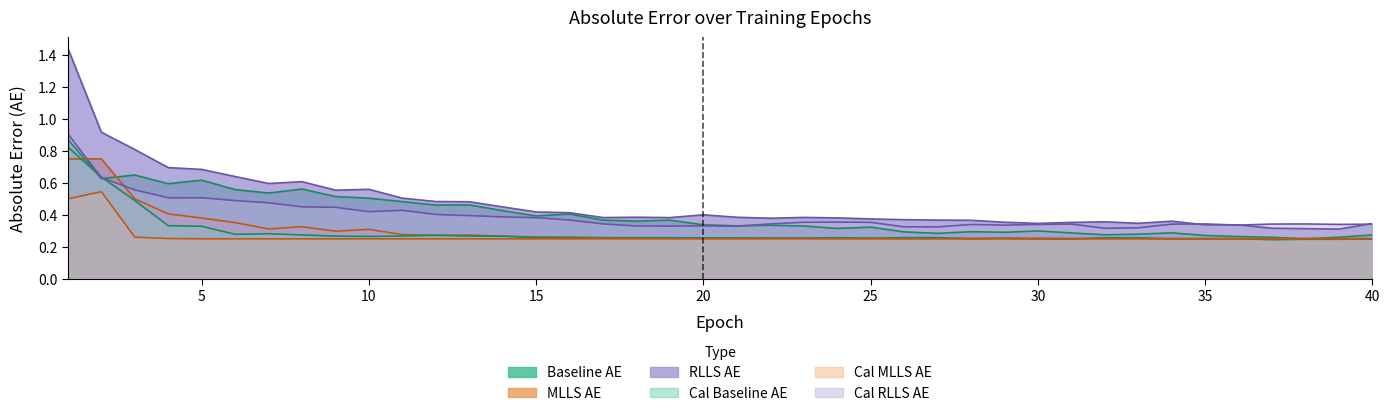

Does the chart have visible grid lines?

No